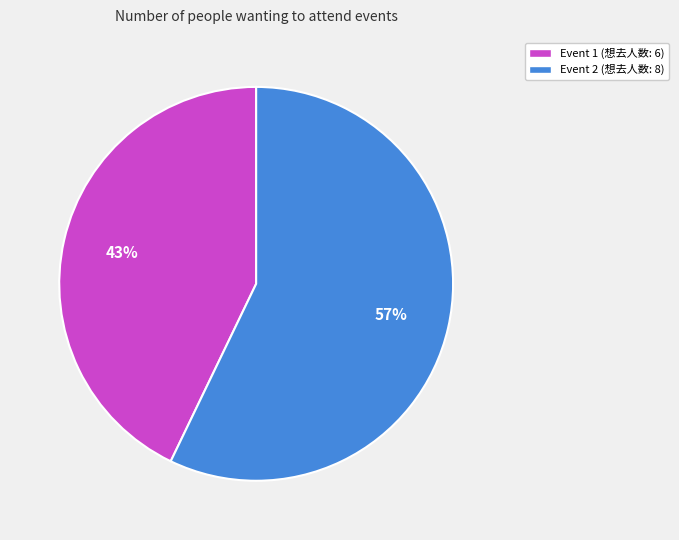

To the nearest percent, what is the difference between the largest and smallest slice percentages?

14%